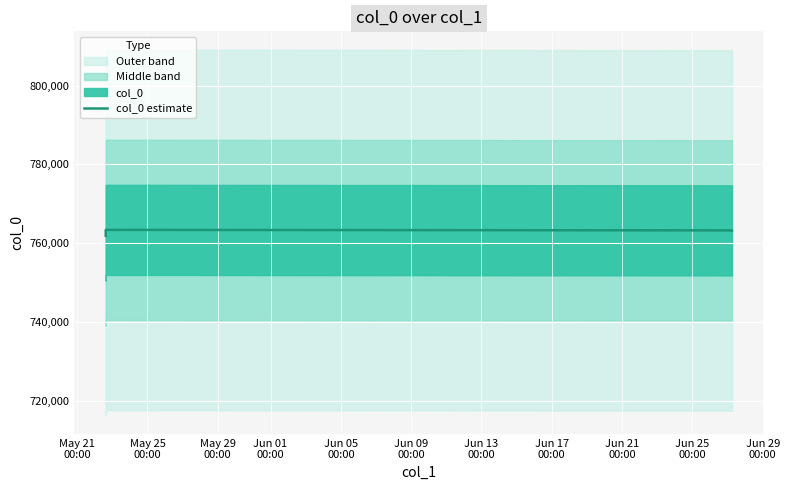

Between May 29
00:00 and May 25
00:00, which is larger?

May 25
00:00